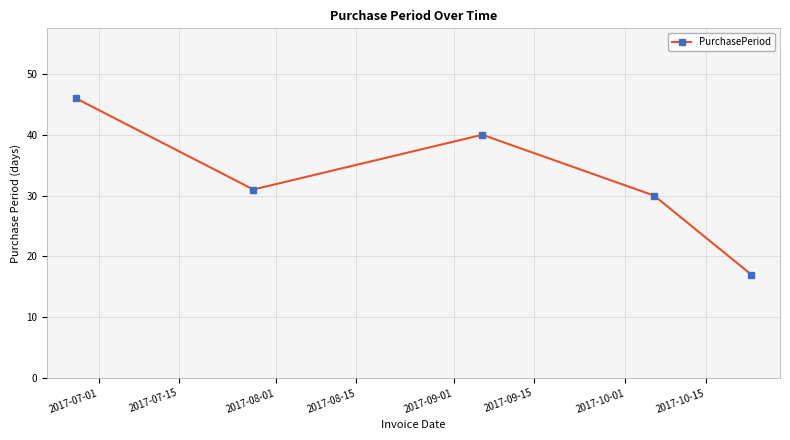

What is the difference between the second highest and second lowest values?

10